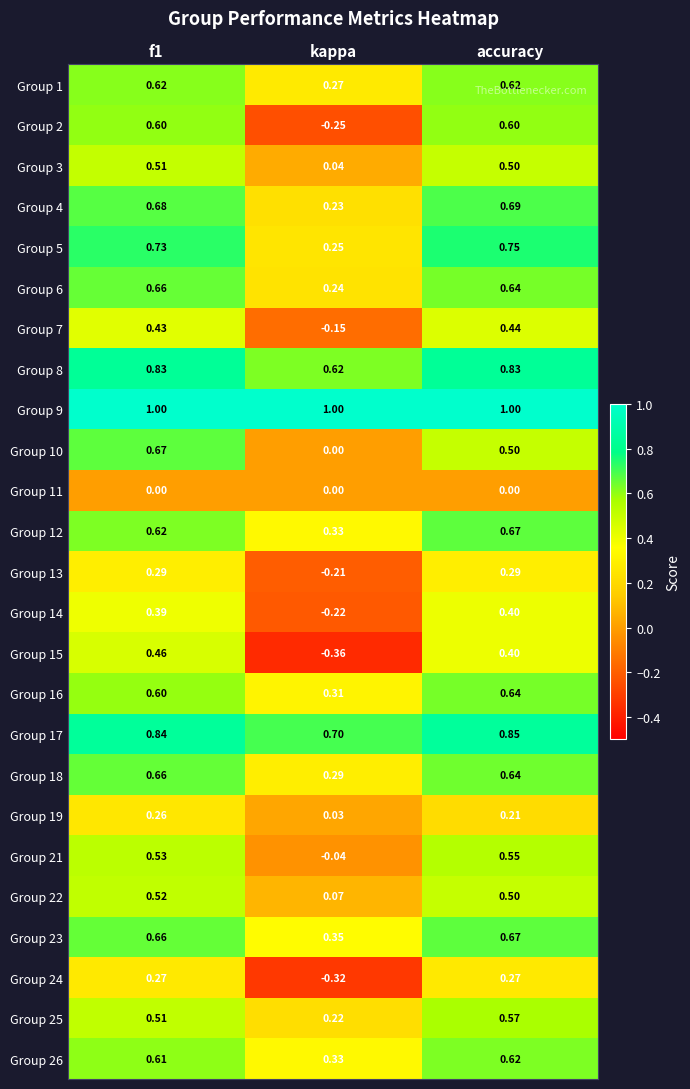

Where is Group 10 nearest to the value 0?

kappa